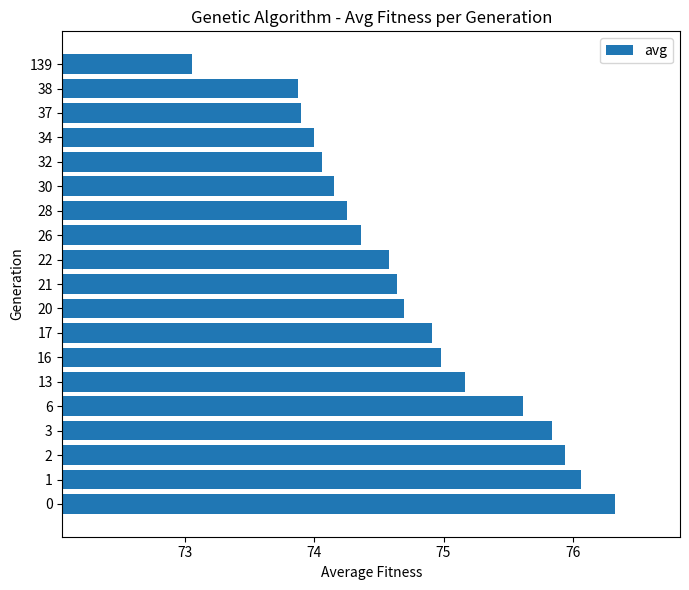

Reading top to bottom, extract all data points from this chart.

139=73.1	38=73.9	37=73.9	34=74.0	32=74.1	30=74.2	28=74.3	26=74.4	22=74.6	21=74.6	20=74.7	17=74.9	16=75.0	13=75.2	6=75.6	3=75.8	2=75.9	1=76.1	0=76.3